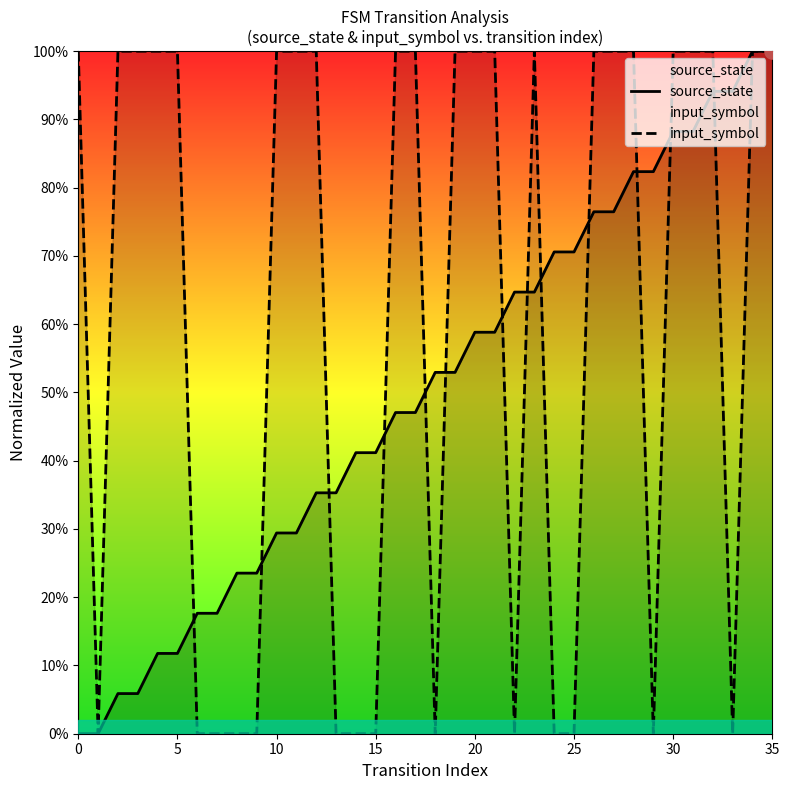

Which series contains the lowest Y value?

source_state